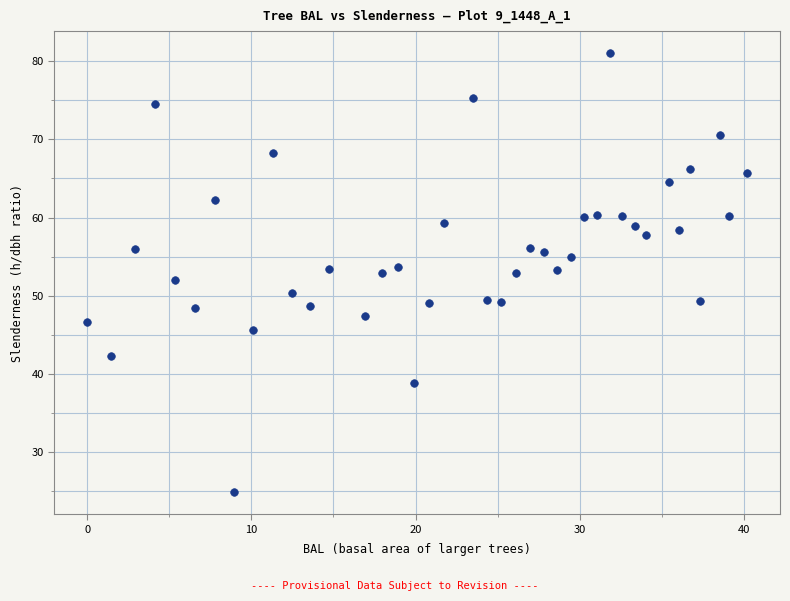

What is the range of X values (max minus min)?

40.2